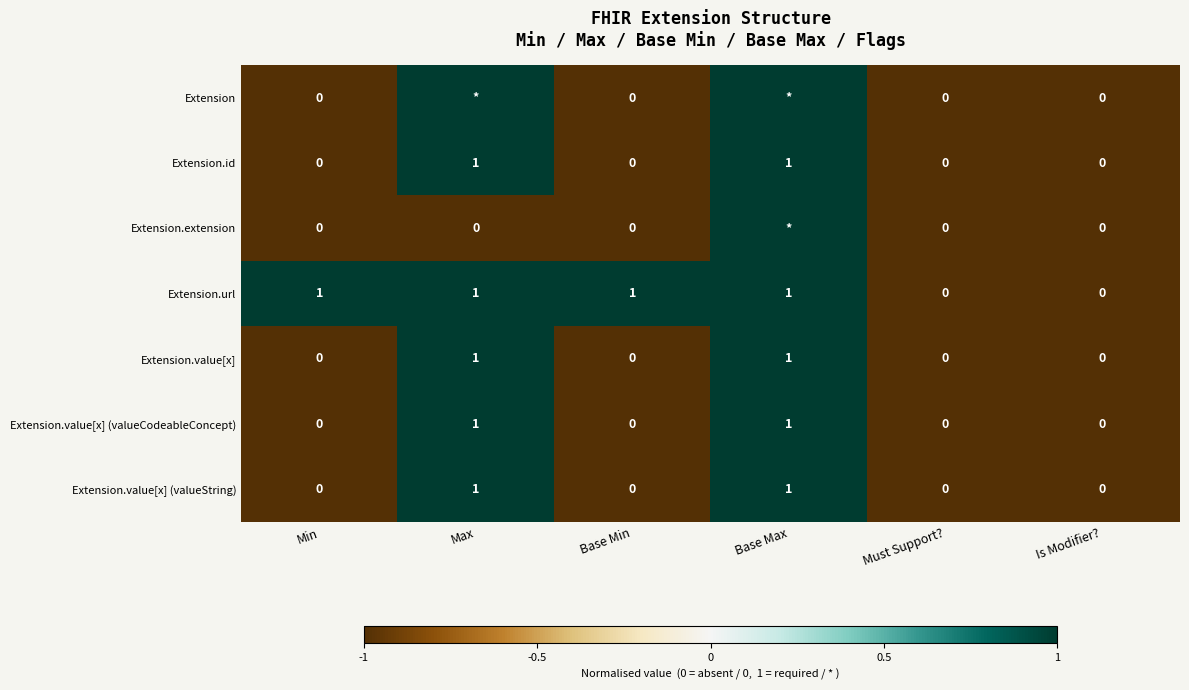

Is it true that Extension.id equals 0 at Must Support??

True